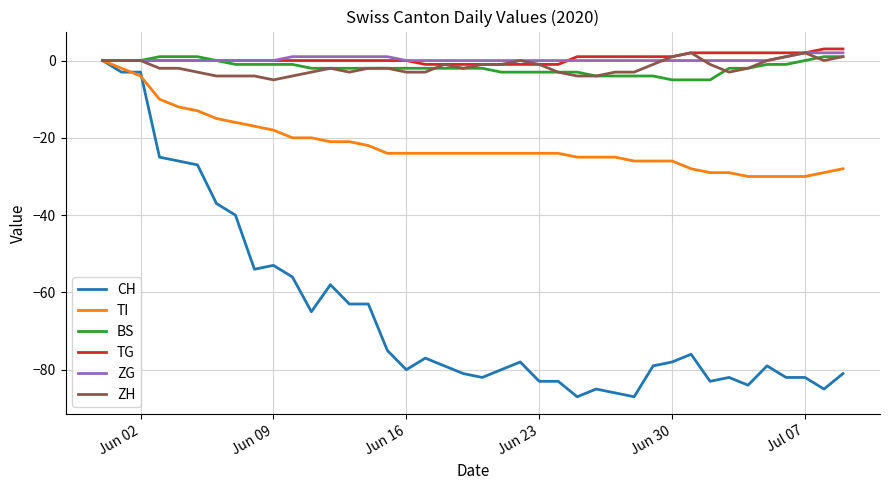

What is the minimum value shown in the chart?

-87